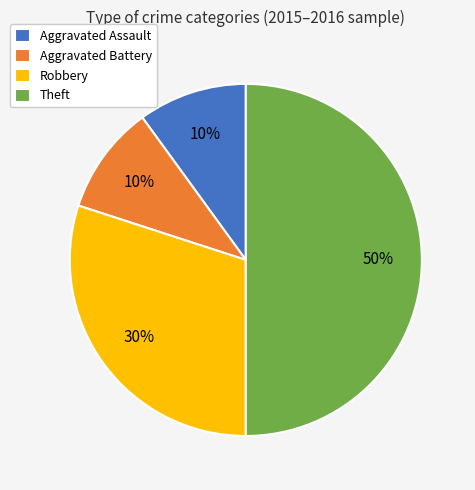

Is the sum of Theft and Aggravated Assault greater than half?

Yes